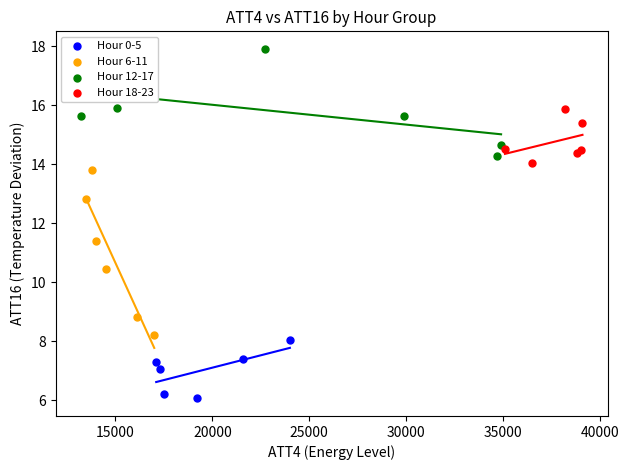

Which series reaches the maximum Y coordinate?

Hour 12-17